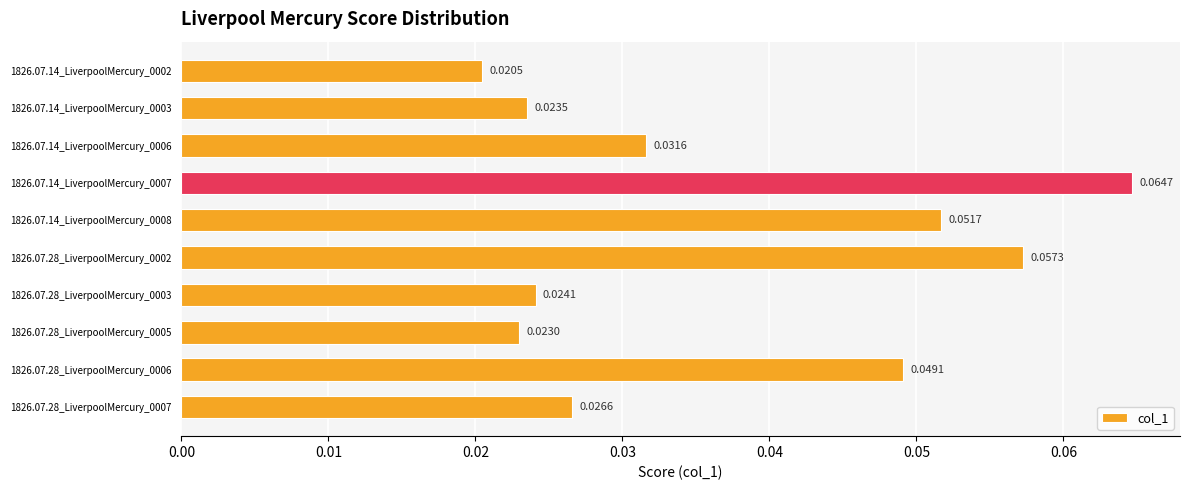

How many bars are there in total?

10